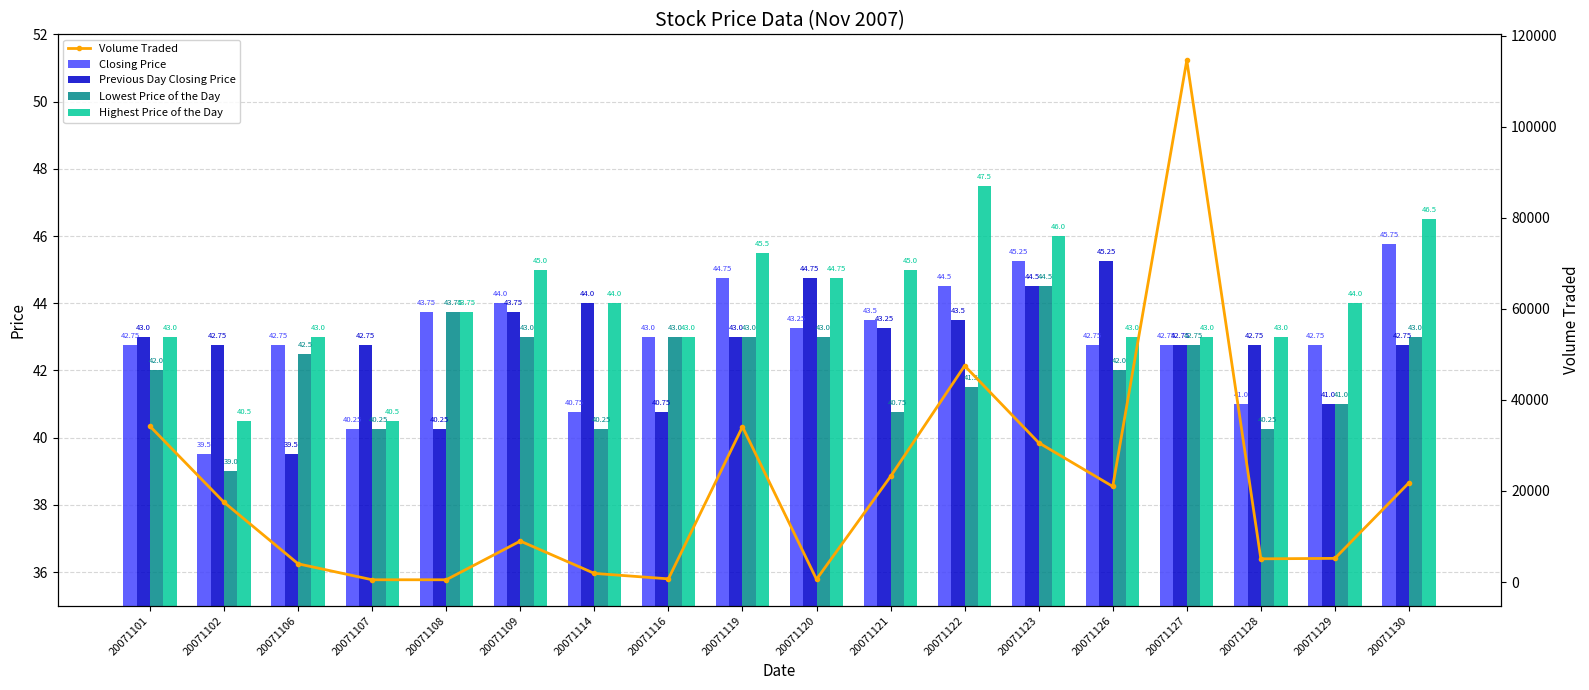

List the labels in order of Lowest Price of the Day value, largest first.

20071123, 20071108, 20071109, 20071116, 20071119, 20071120, 20071130, 20071127, 20071106, 20071101, 20071126, 20071122, 20071129, 20071121, 20071107, 20071114, 20071128, 20071102